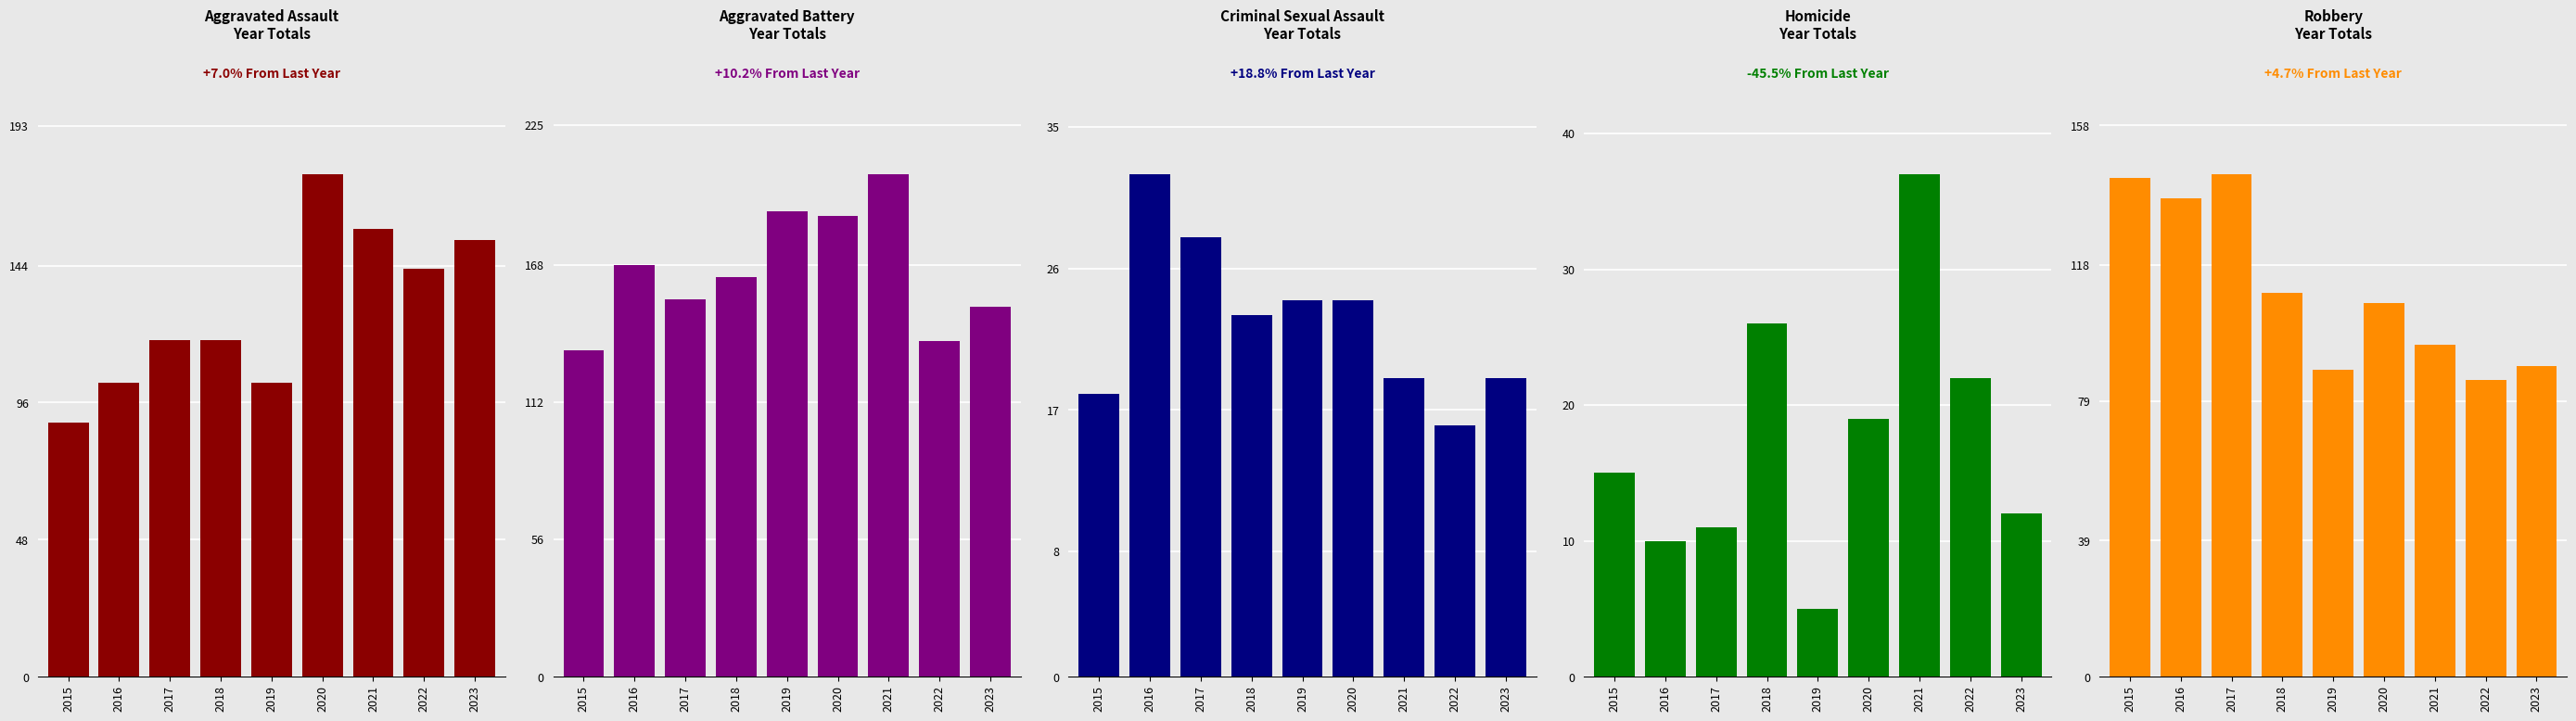

The value of Aggravated Battery at 2020 is 311. True or false?

False